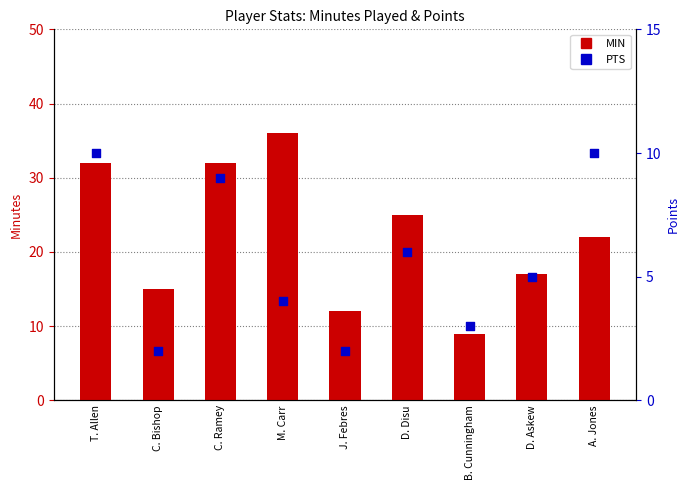

At how many categories does at least one series exceed 4?

9